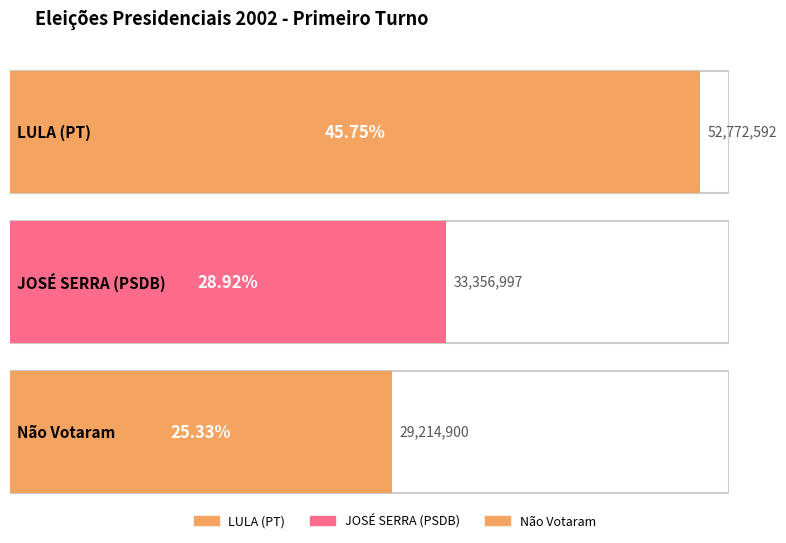

What is the difference between the maximum and minimum values in the QT_VOTOS_NOMINAIS series?

23557692.0